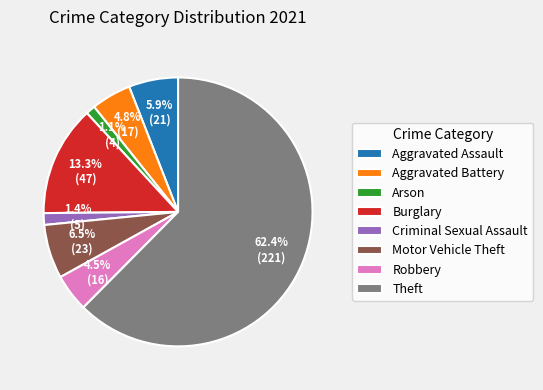

What percentage do Robbery and Criminal Sexual Assault together represent?

5.9%